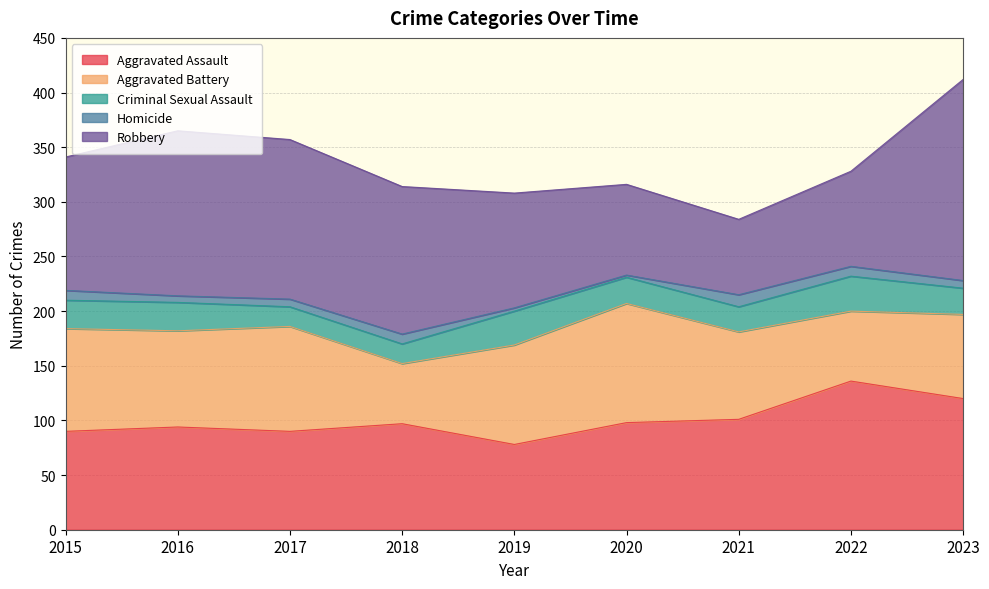

At 2017, list the series in order from largest to smallest.

Robbery, Aggravated Battery, Aggravated Assault, Criminal Sexual Assault, Homicide